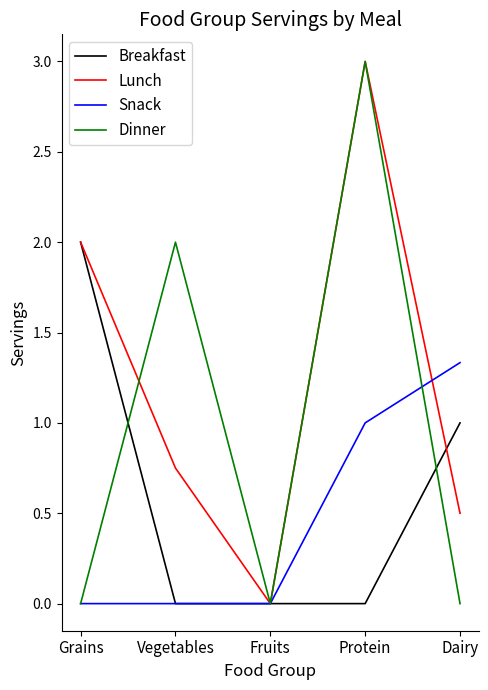

What position from the right is Dairy?

1